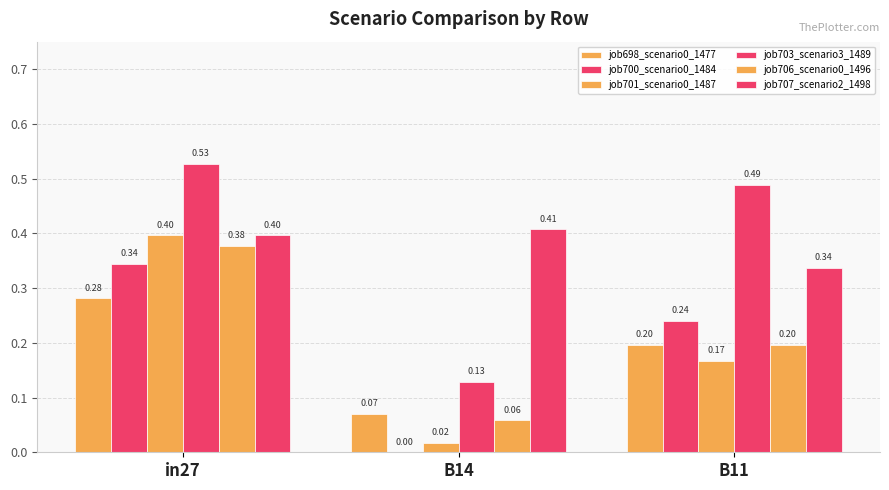

What is the total value across all series at B14?

0.7